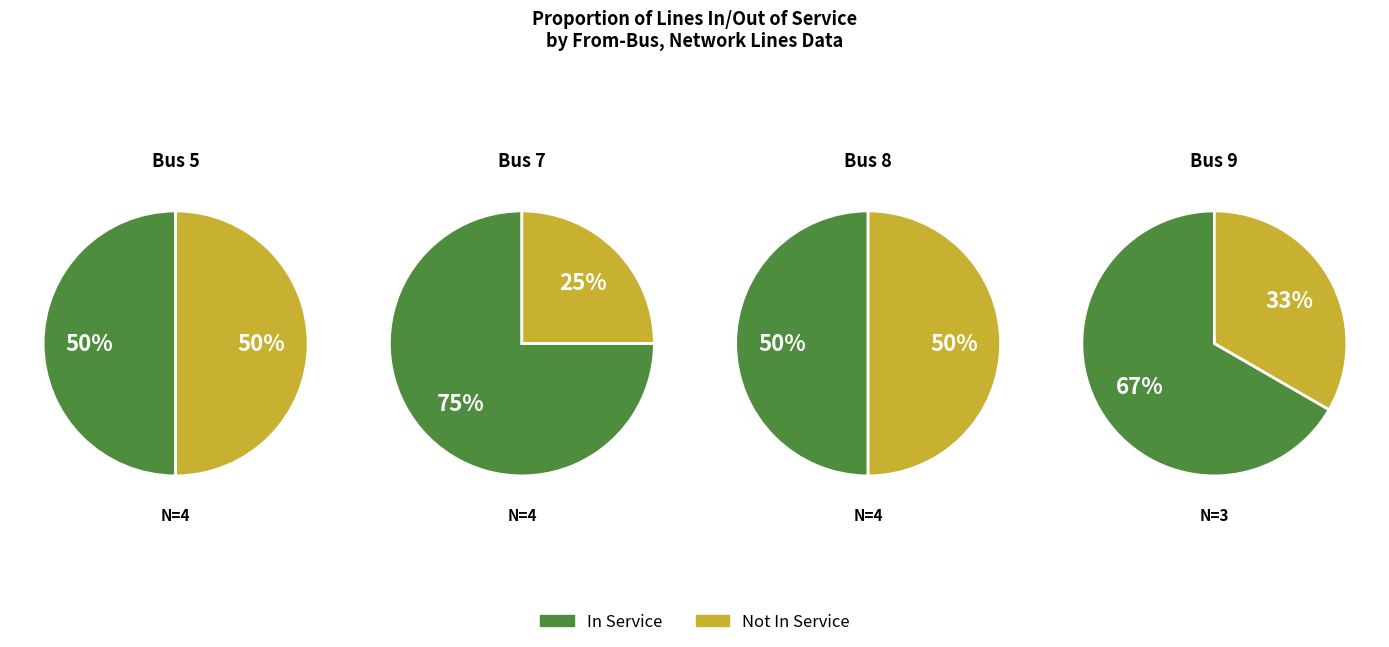

Rank the series by their maximum value, from lowest to highest.

Not In Service, In Service